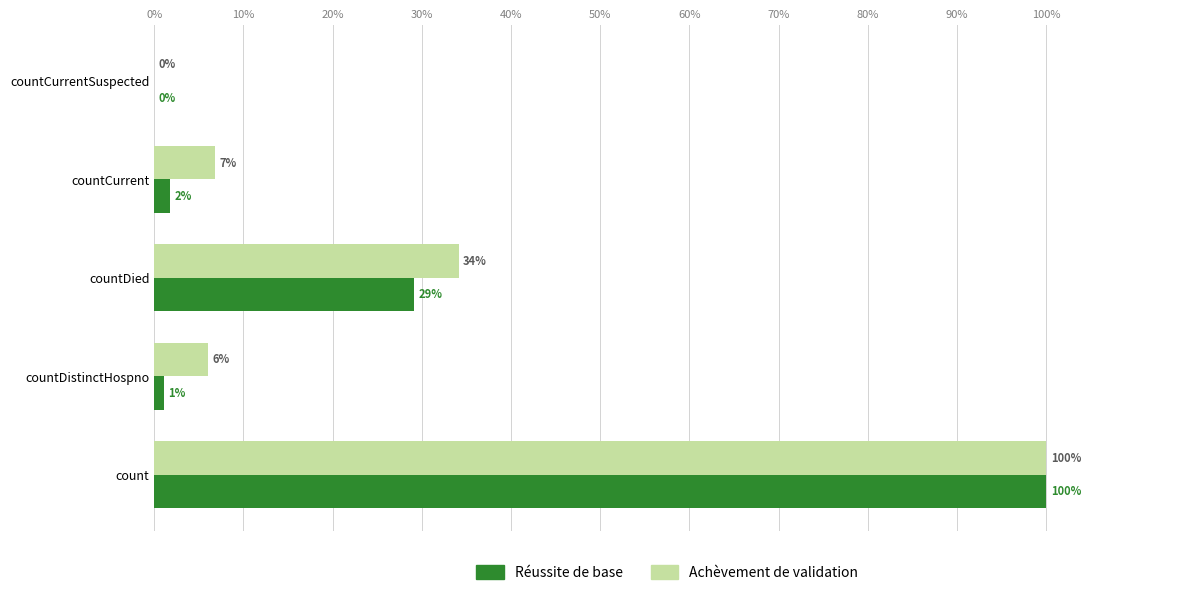

Which series changed the most between count and countDistinctHospno?

Réussite de base